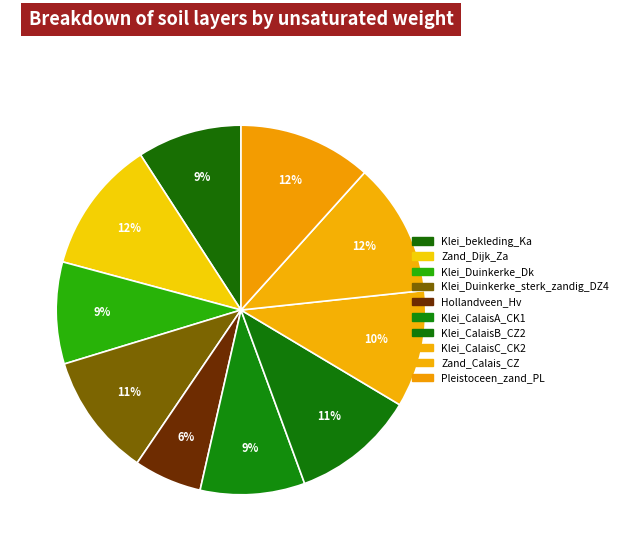

How many slices are in this pie chart?

10